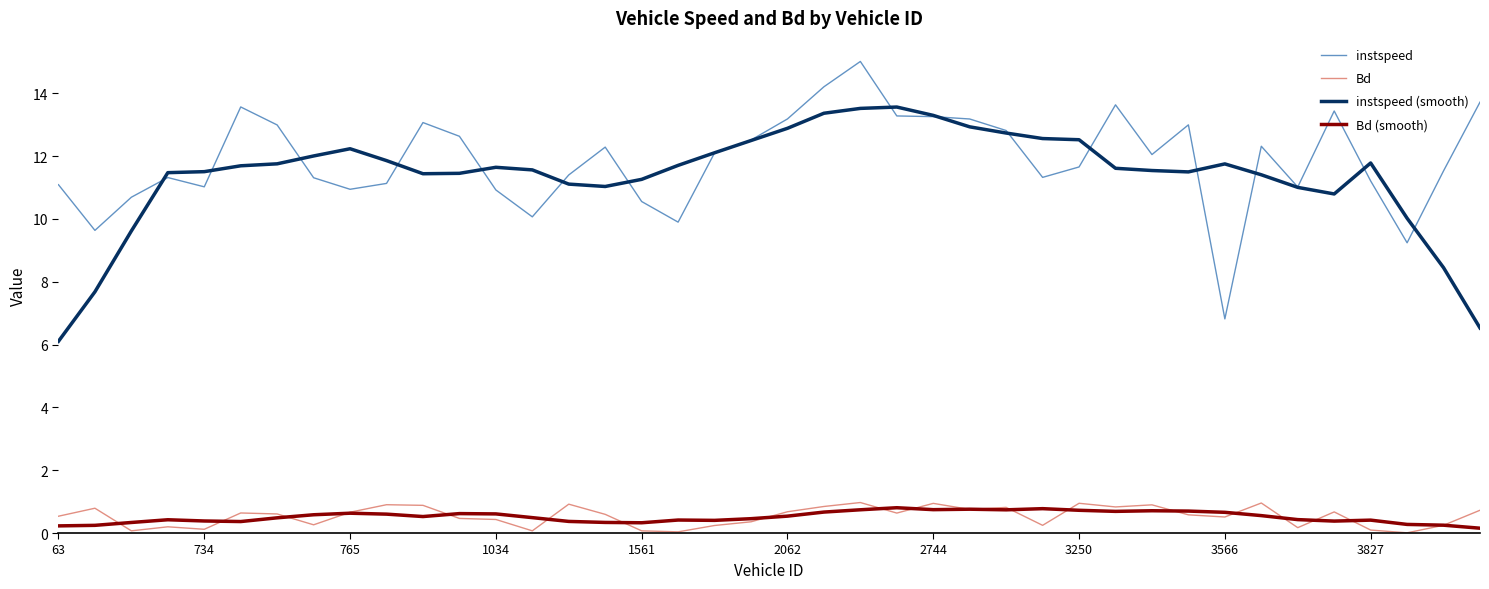

Which series has the largest range (max minus min)?

instspeed